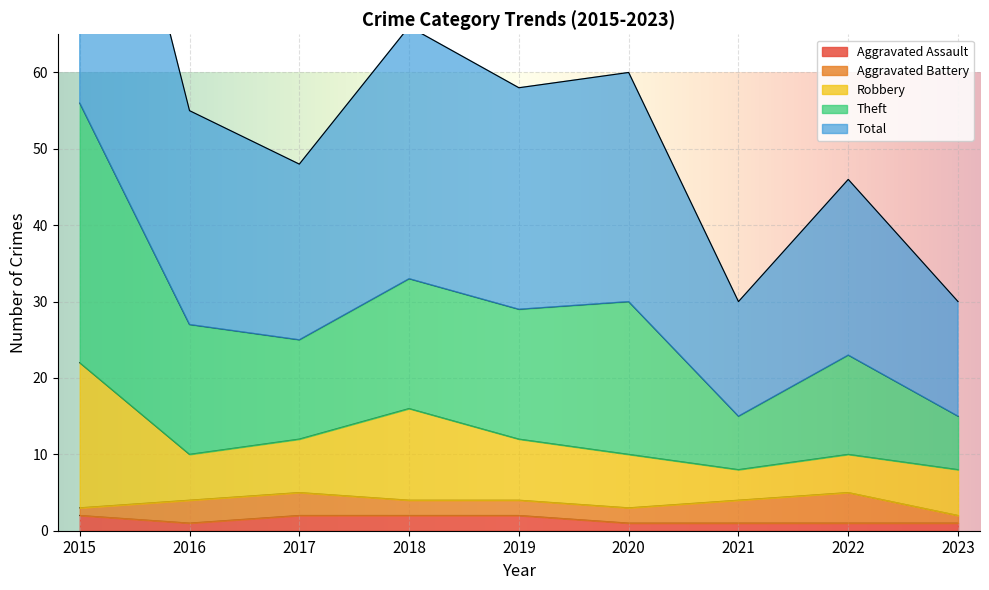

True or false: Aggravated Assault has a value of 2 at 2017.

True